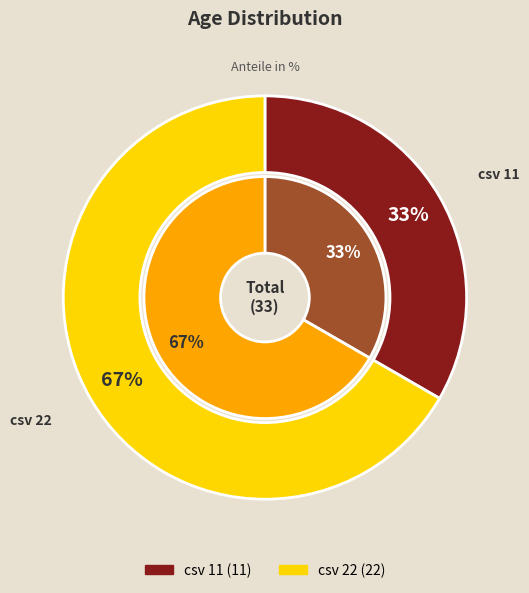

To the nearest percent, what is the combined percentage of csv 22 and csv 11?

100%